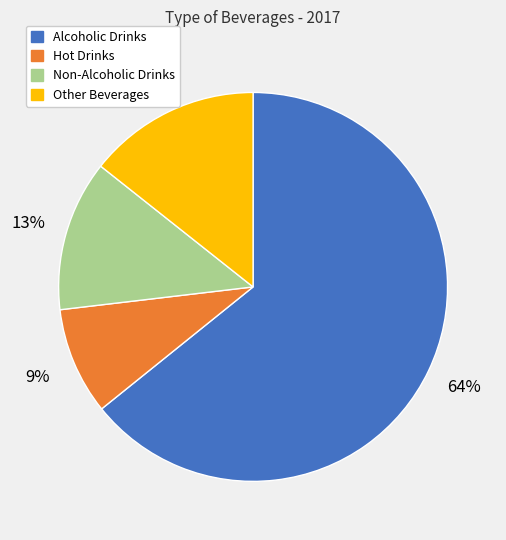

Which category has the biggest portion of the pie?

Alcoholic Drinks